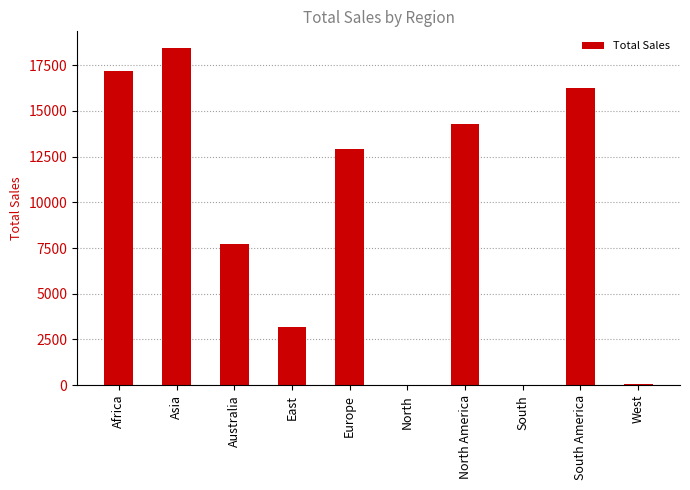

Which label corresponds to the largest value in the chart?

Asia